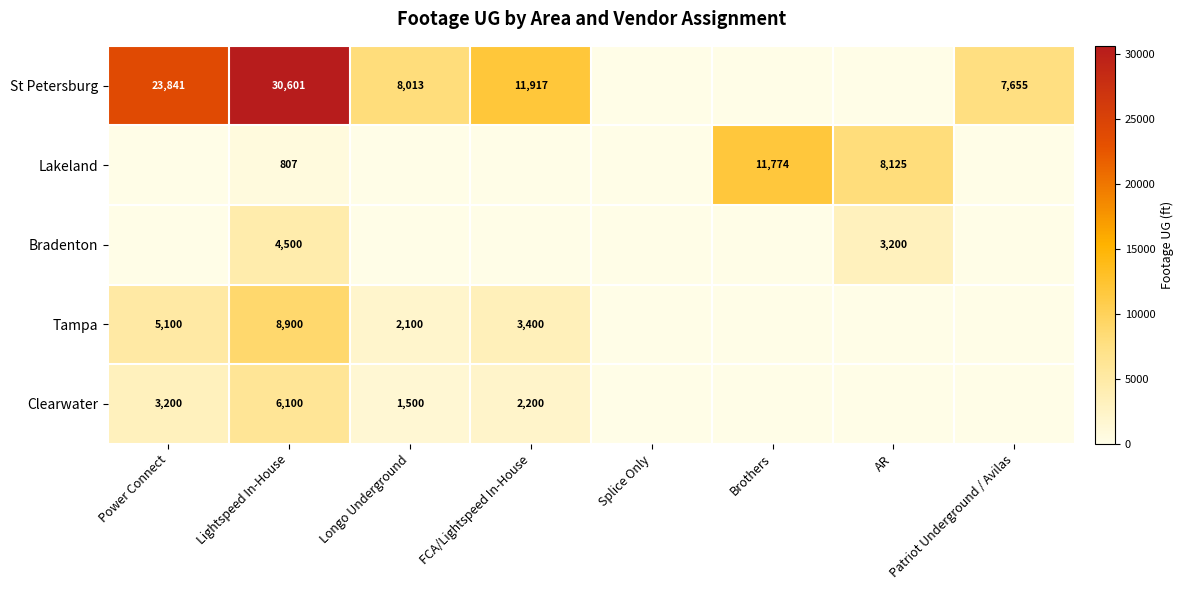

The Clearwater series shows 935 at Longo Underground. True or false?

False